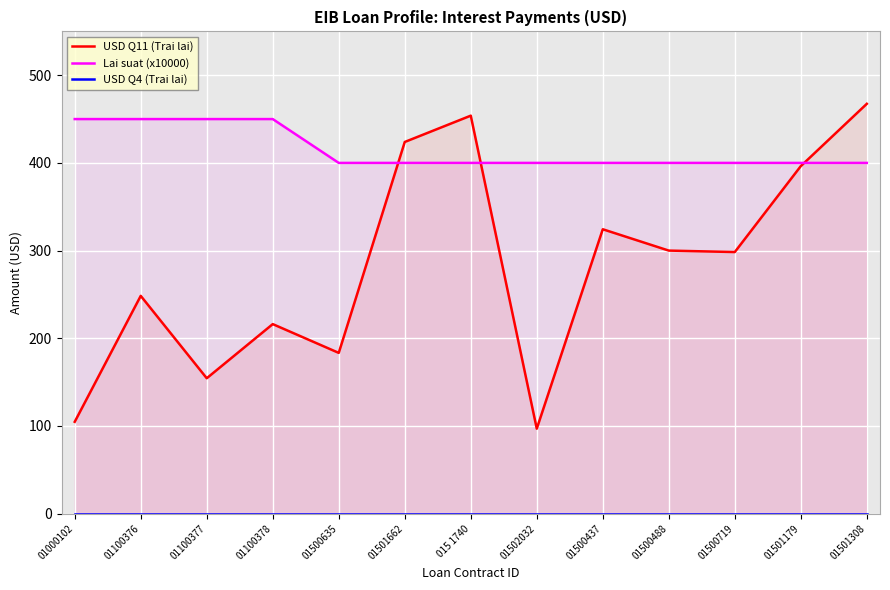

Reading left to right, extract all data points from this chart.

USD Q11 (Trai lai): 01000102=104.7	01100376=248.4	01100377=154.4	01100378=216.1	01500635=183.3	01501662=423.9	015 1740=453.9	01502032=96.9	01500437=324.3	01500488=300.0	01500719=298.3	01501179=396.3	01501308=467.4
Lai suat (x10000): 01000102=450.0	01100376=450.0	01100377=450.0	01100378=450.0	01500635=400.0	01501662=400.0	015 1740=400.0	01502032=400.0	01500437=400.0	01500488=400.0	01500719=400.0	01501179=400.0	01501308=400.0
USD Q4 (Trai lai): 01000102=0.0	01100376=0.0	01100377=0.0	01100378=0.0	01500635=0.0	01501662=0.0	015 1740=0.0	01502032=0.0	01500437=0.0	01500488=0.0	01500719=0.0	01501179=0.0	01501308=0.0